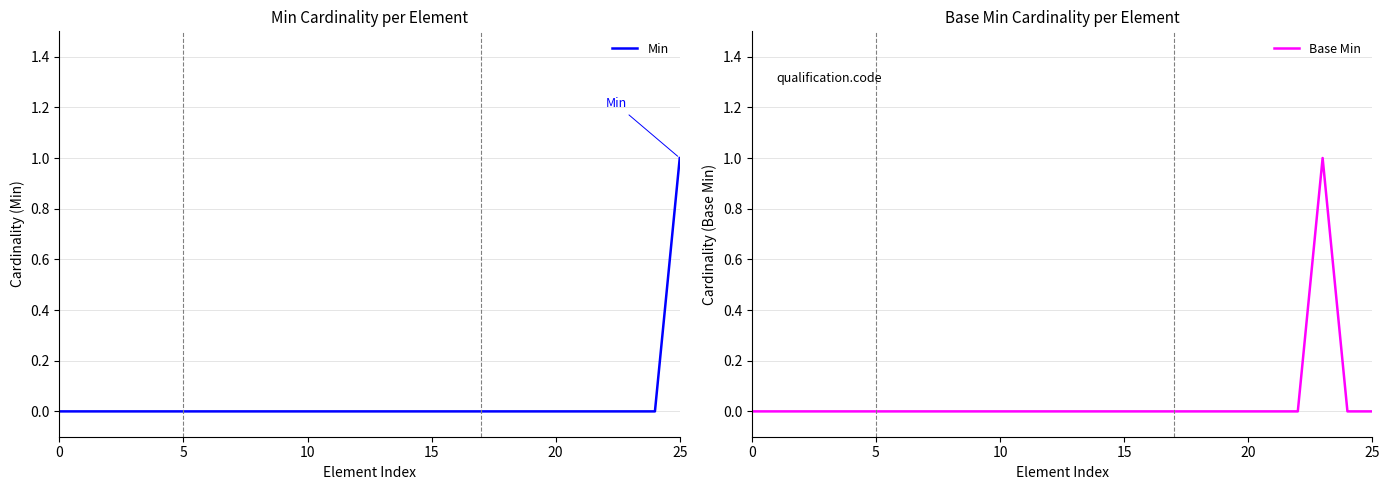

Reading left to right, list all the values displayed in this chart.

Min: 0	0	0	0	0	0	0	0	0	0	0	0	0	0	0	0	0	0	0	0	0	0	0	0	0	1
Base Min: 0	0	0	0	0	0	0	0	0	0	0	0	0	0	0	0	0	0	0	0	0	0	0	1	0	0